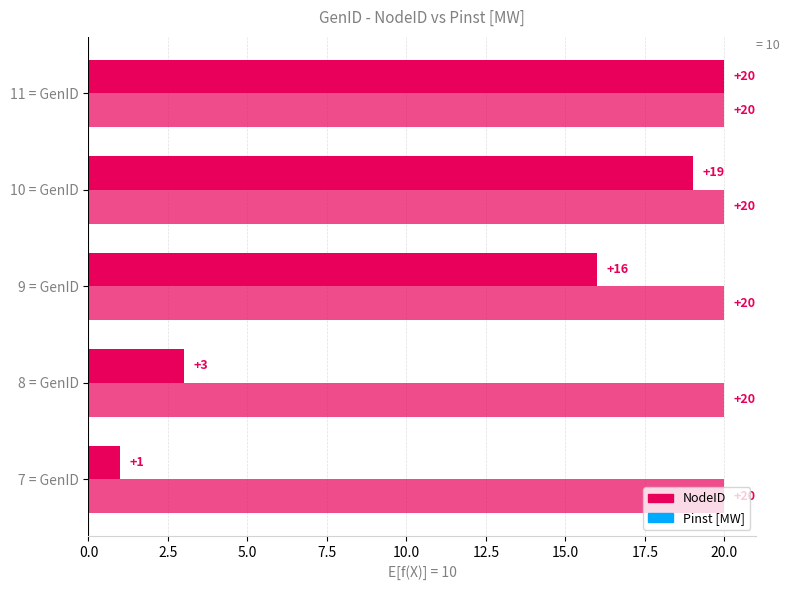

What is the maximum value shown in the chart?

20.0